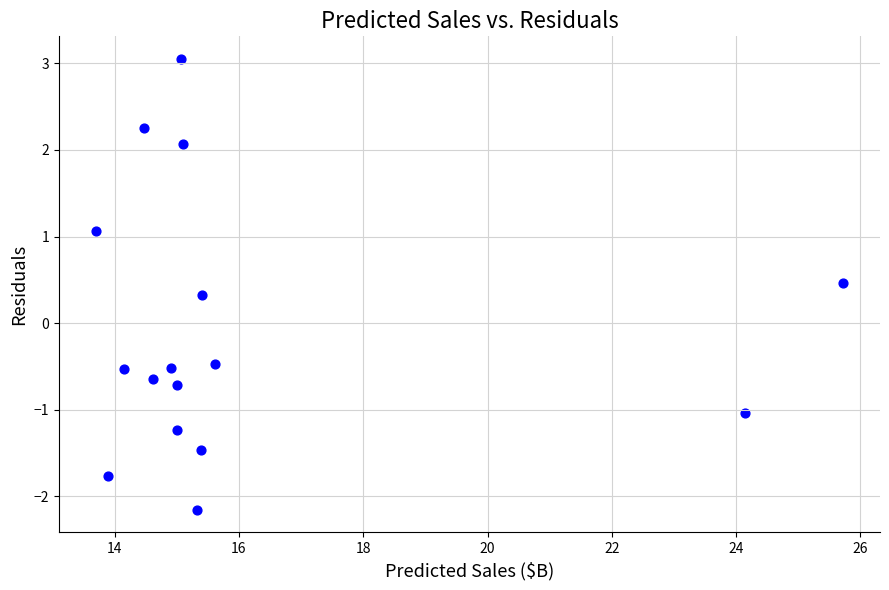

What is the range of X values (max minus min)?

12.0